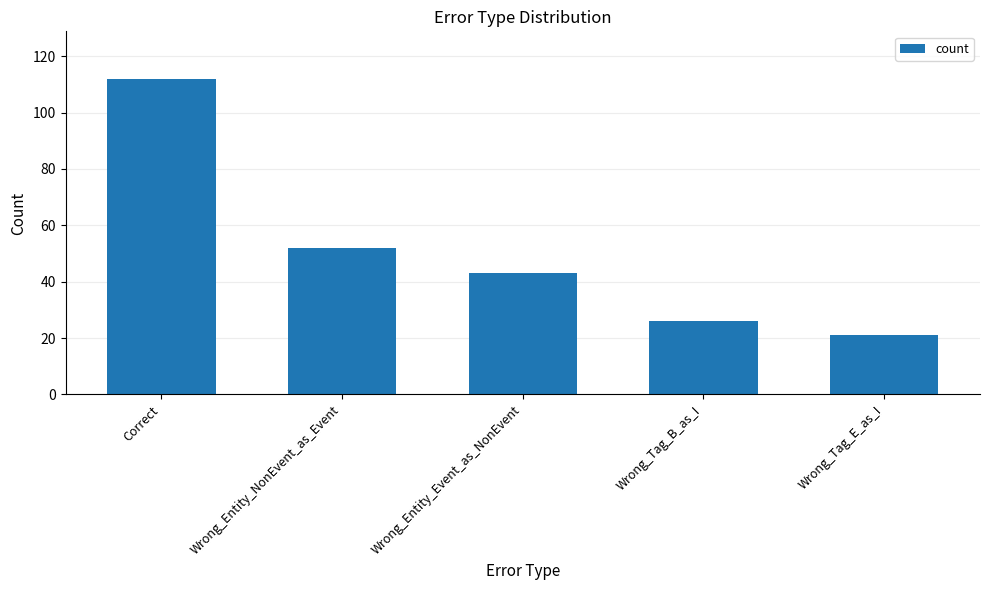

The chart shows a value of 148 at Correct. True or false?

False